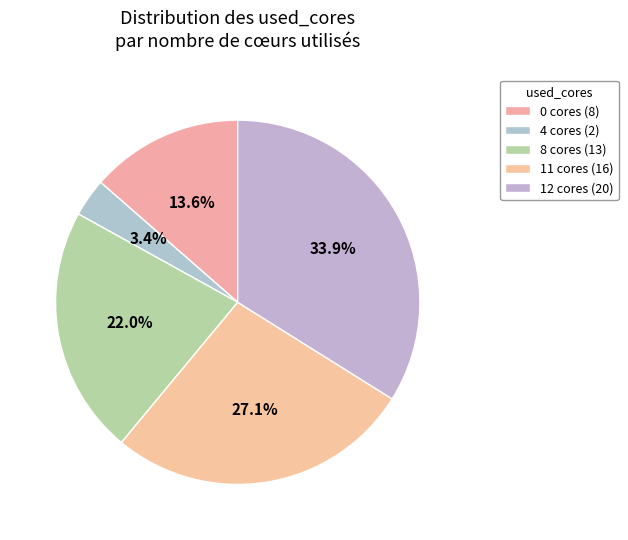

To the nearest percent, what is the difference between the largest and smallest slice percentages?

31%